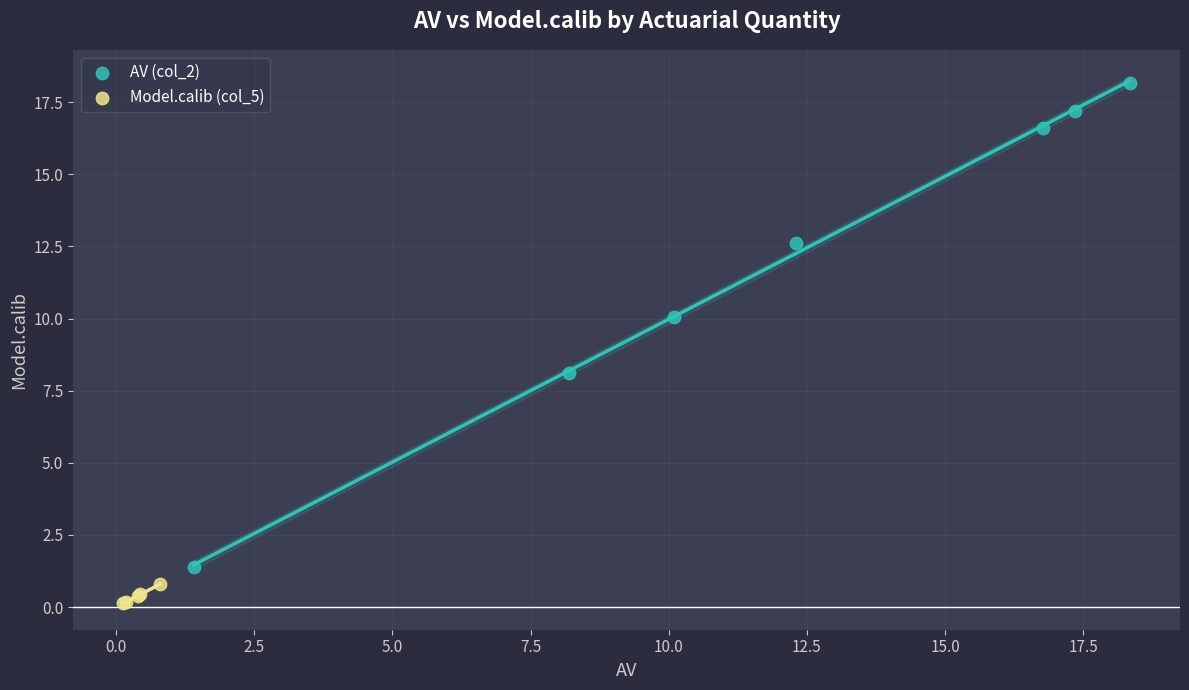

What are all the series names shown in the legend?

AV (col_2), Model.calib (col_5)